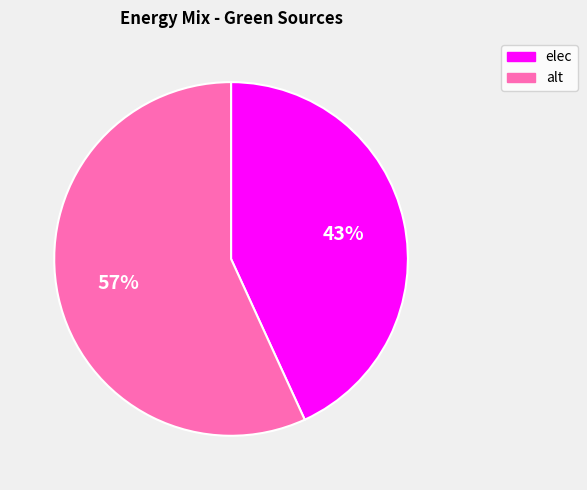

Which slice is the largest?

alt